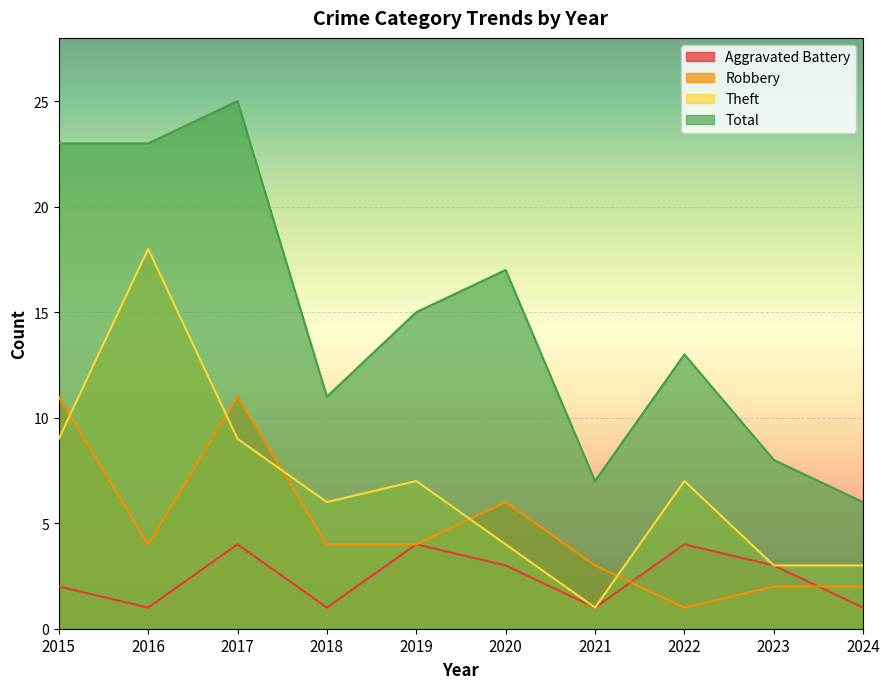

Which category has the highest value in the Total series?

2017